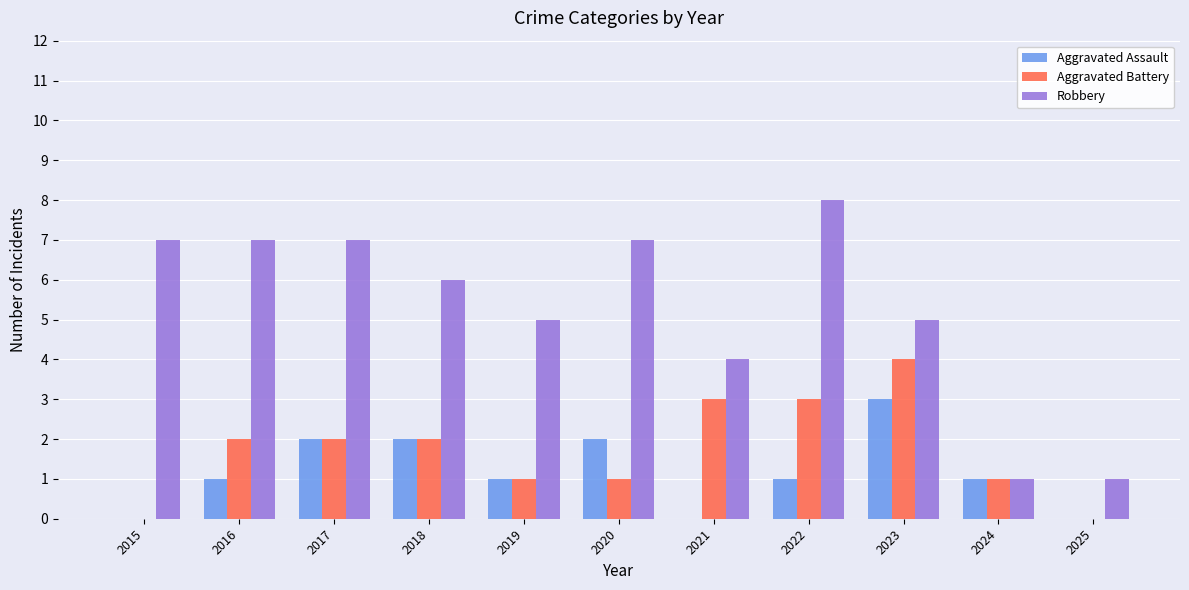

True or false: Aggravated Assault has a value of -1 at 2025.

False